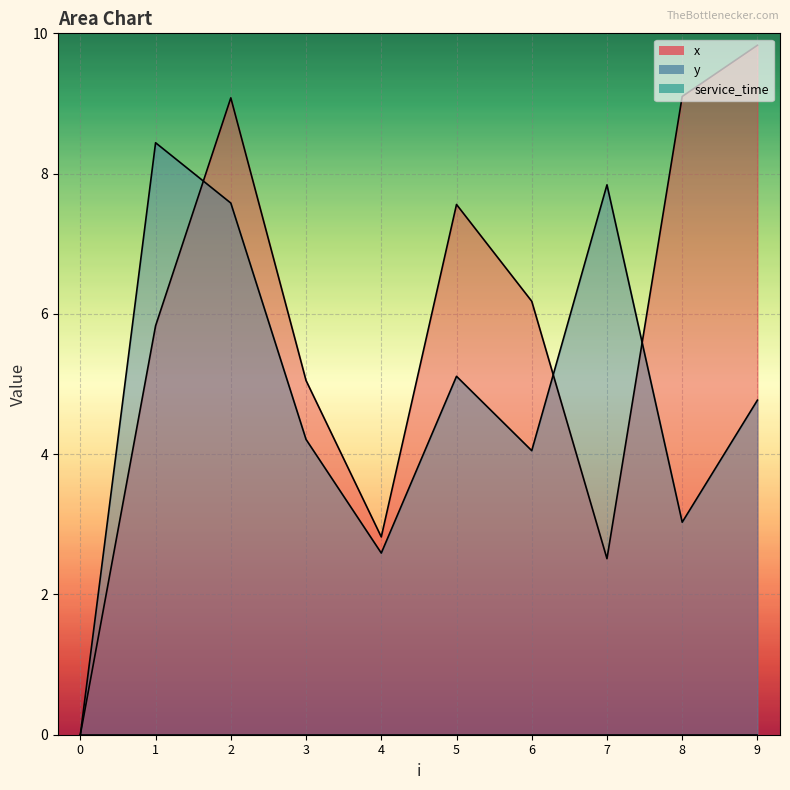

What is the difference between the maximum and minimum values in the y series?

8.4